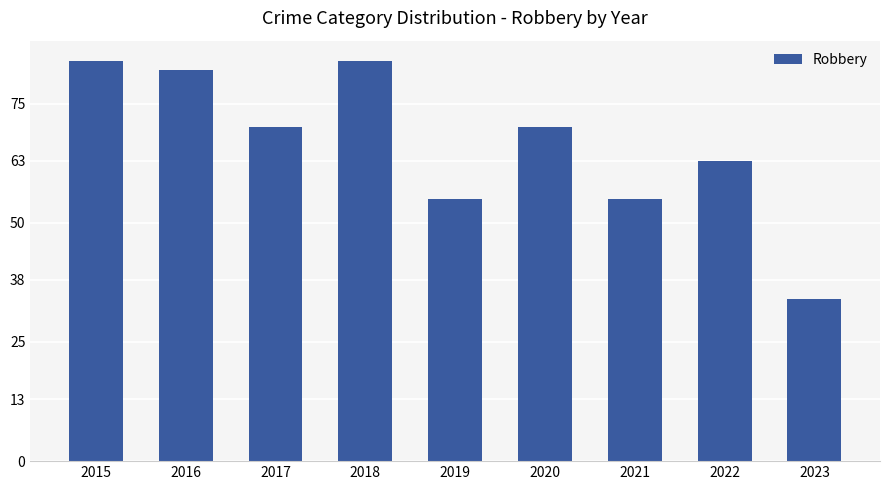

What is the change in value from 2015 to 2021?

-29